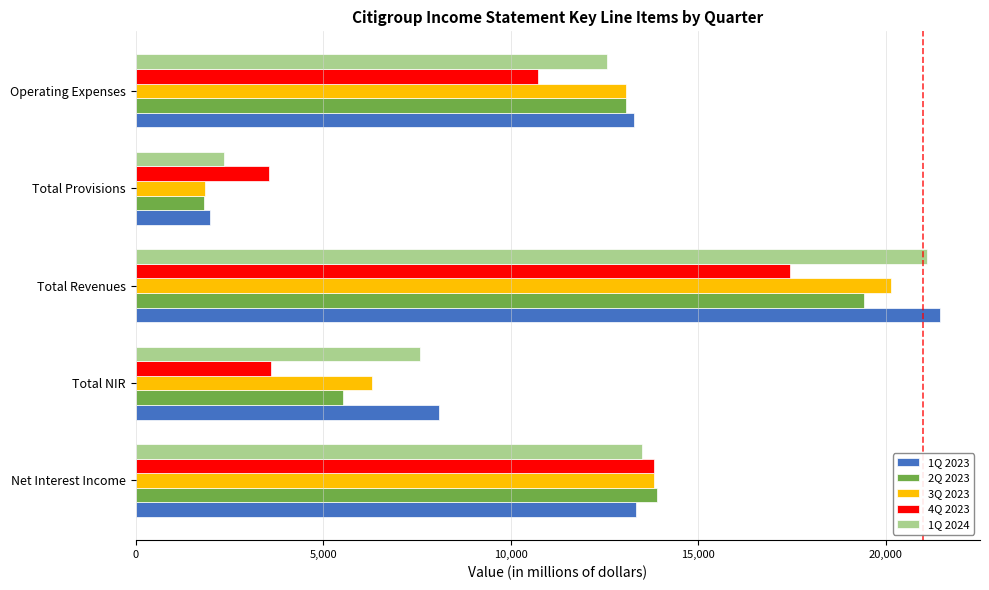

List the labels in order of 3Q 2023 value, largest first.

Total Revenues, Net Interest Income, Operating Expenses, Total NIR, Total Provisions